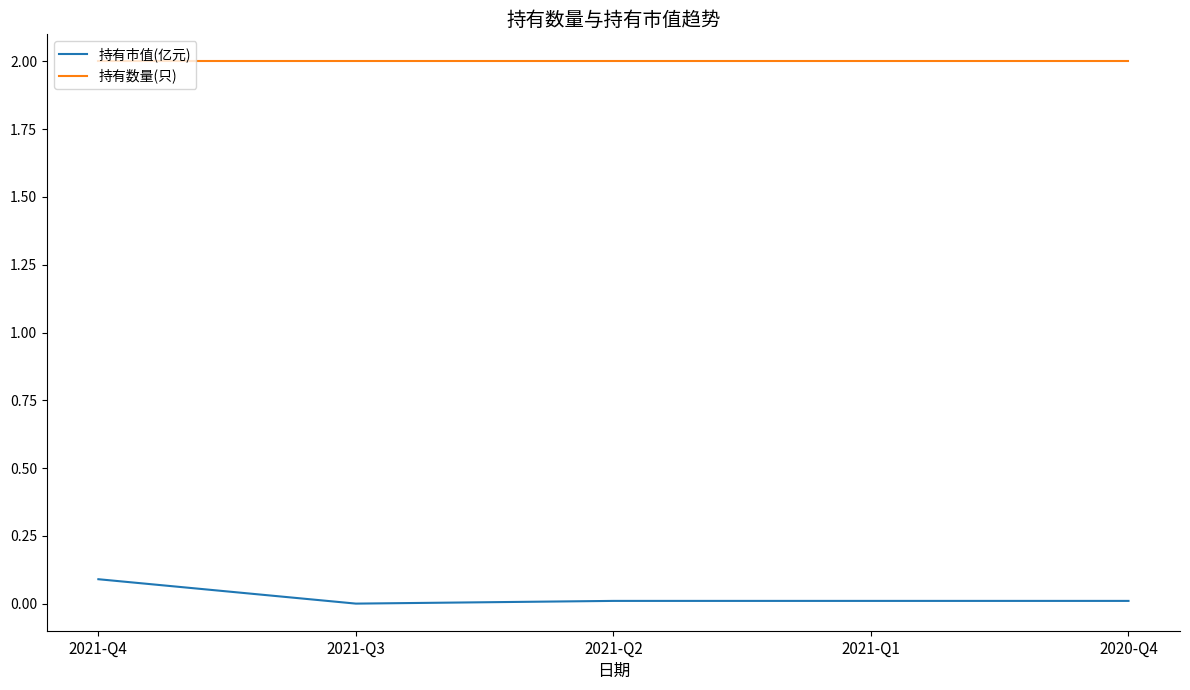

Does the chart display data point markers on the line(s)?

No